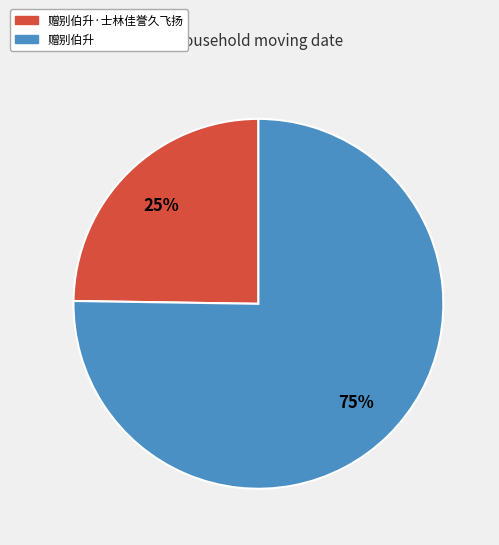

How many segments does this pie chart have?

2